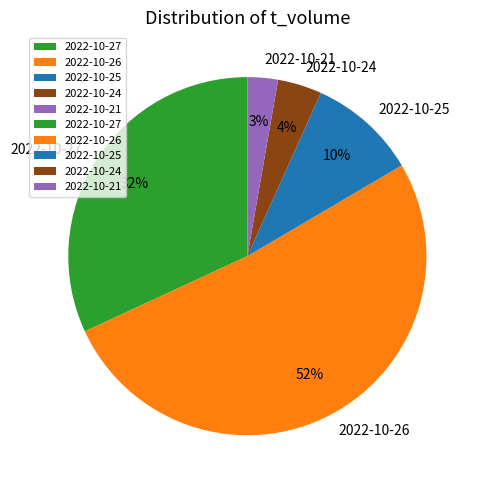

What percentage is the 2022-10-27 slice, to the nearest percent?

32%